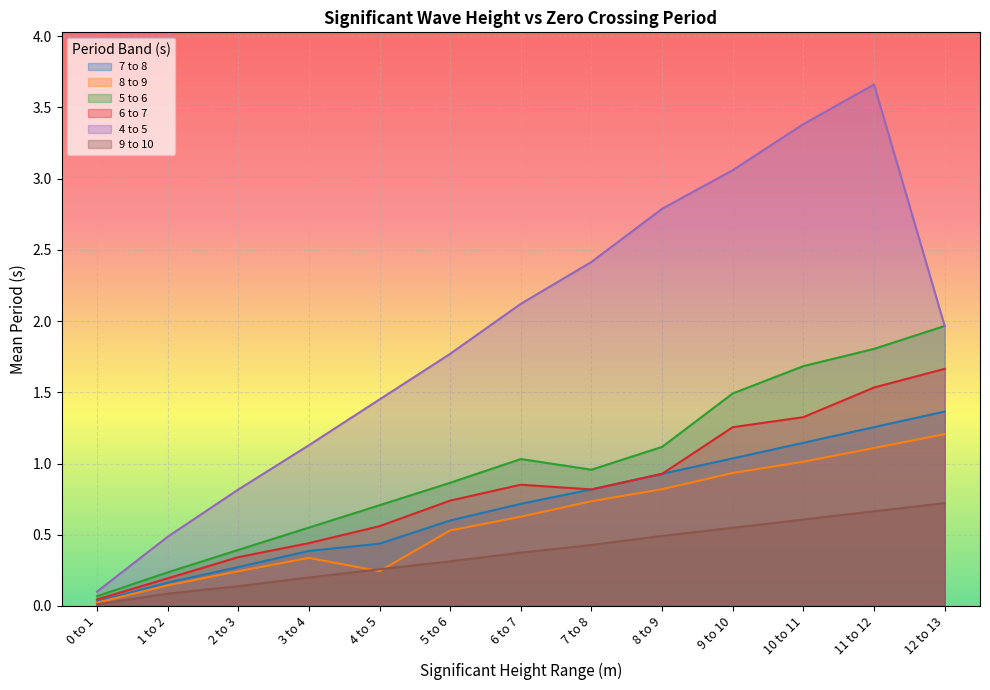

Between 2 to 3 and 7 to 8, which series saw the biggest shift?

4 to 5